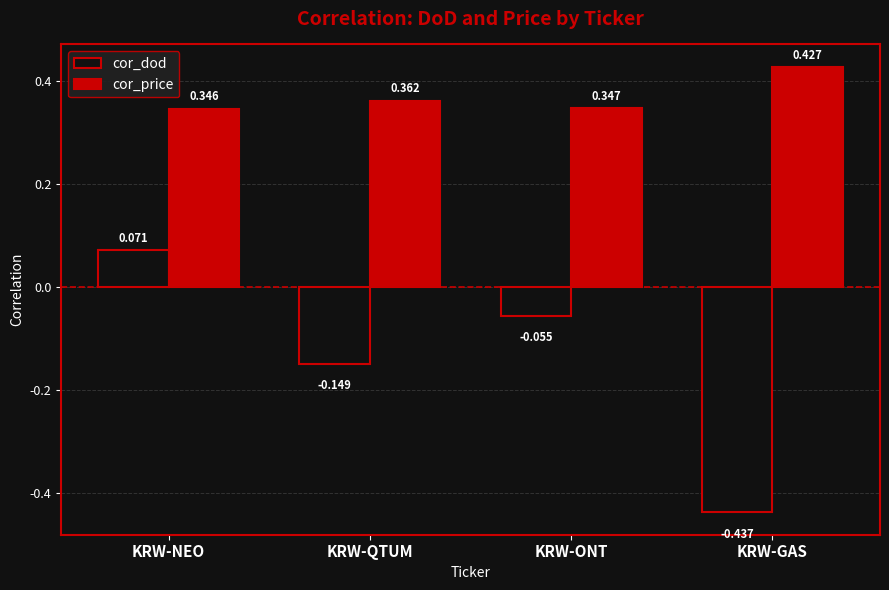

Count the cor_price values in the range 0 to 1.

4